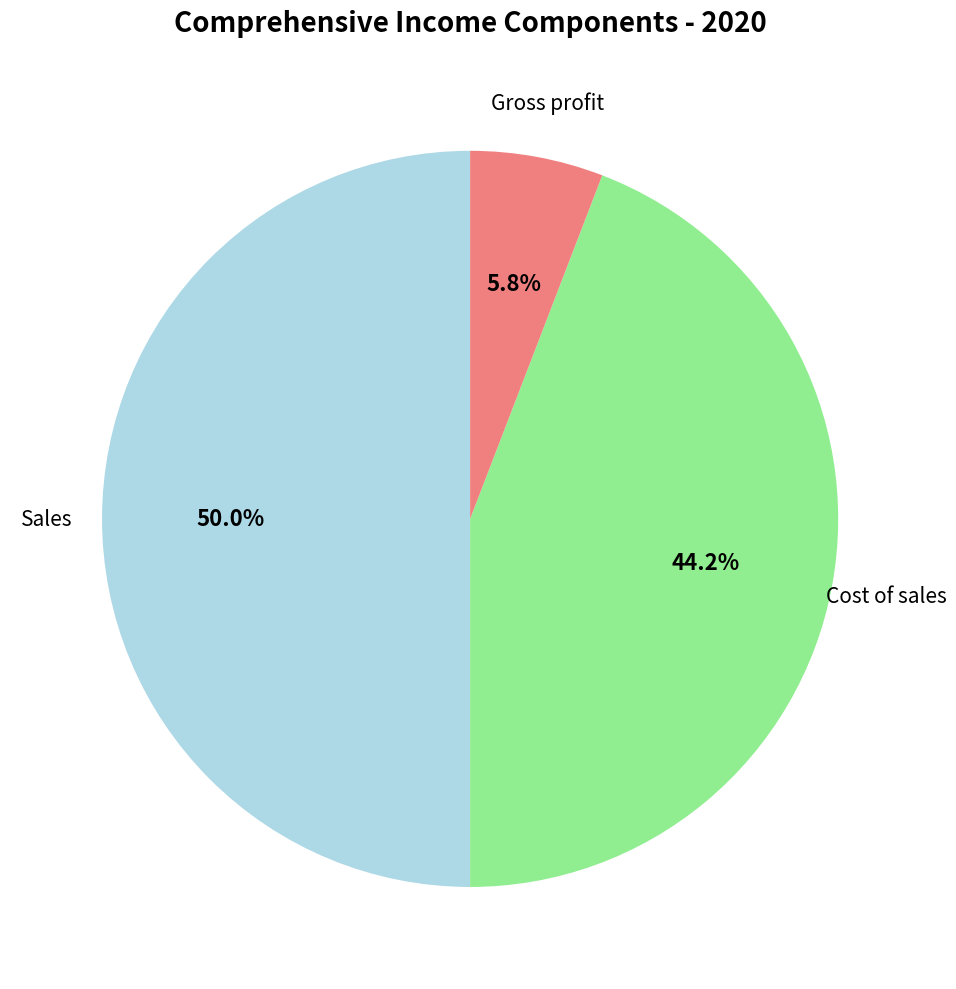

To the nearest percent, what percentage of the pie is Gross profit?

6%